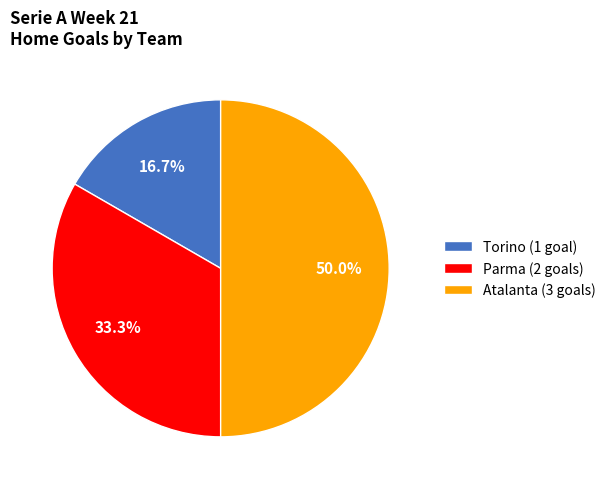

What percentage is the Parma slice, to the nearest percent?

33%